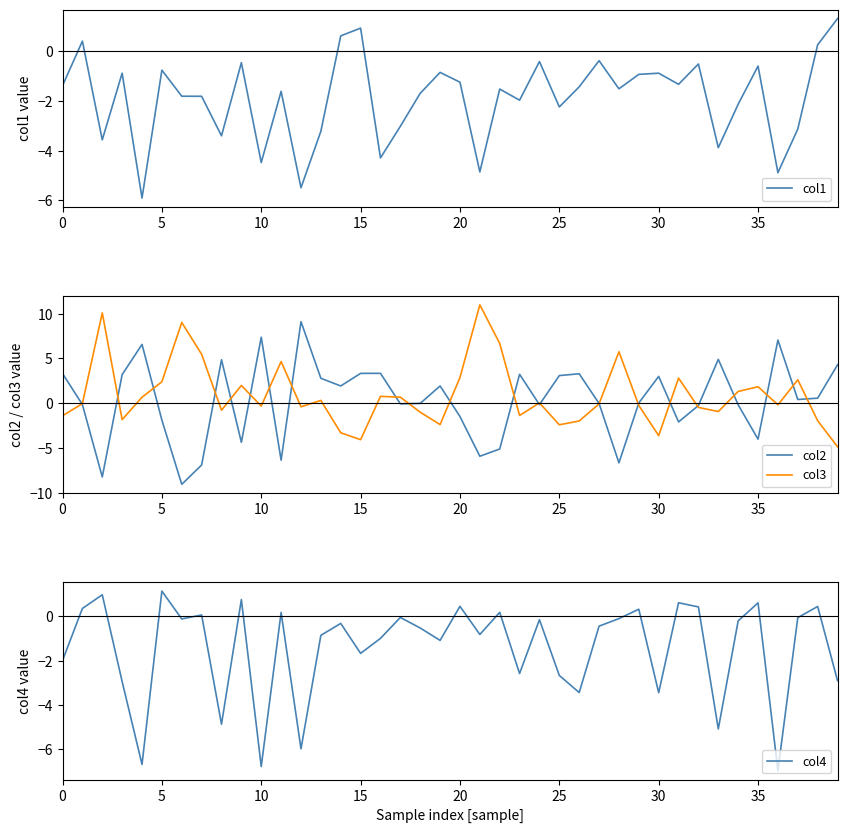

What is the difference between the maximum and minimum values in the col3 series?

15.8